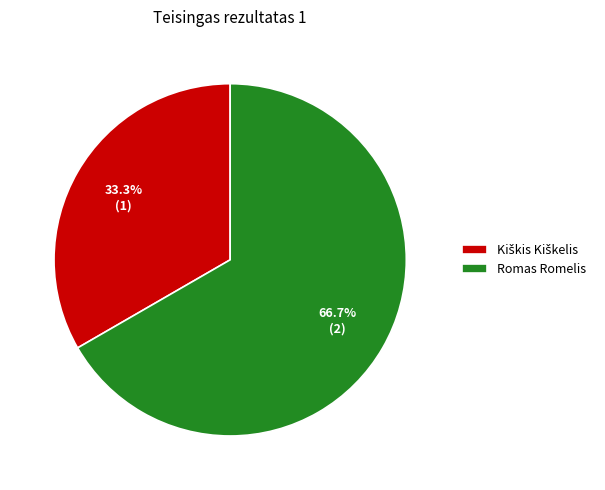

Is it true that Romas Romelis is 67% of the pie?

True